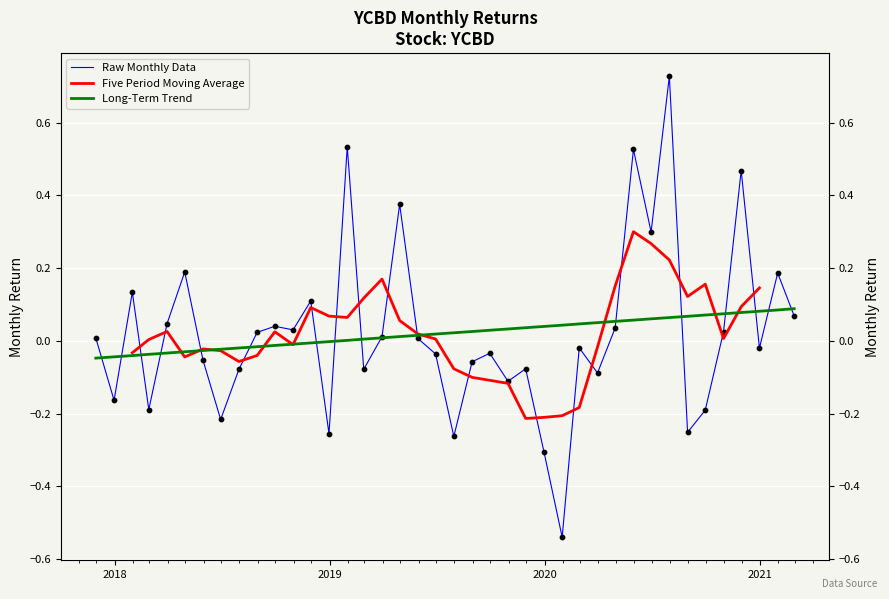

Is the value of Long-Term Trend at 18 greater than the value of Raw Monthly Data at 19?

Yes